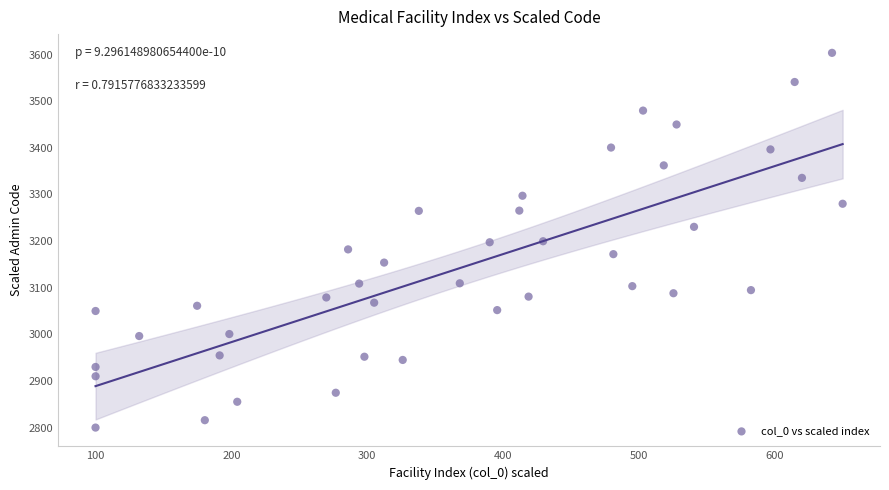

What is the range of X values (max minus min)?

550.0